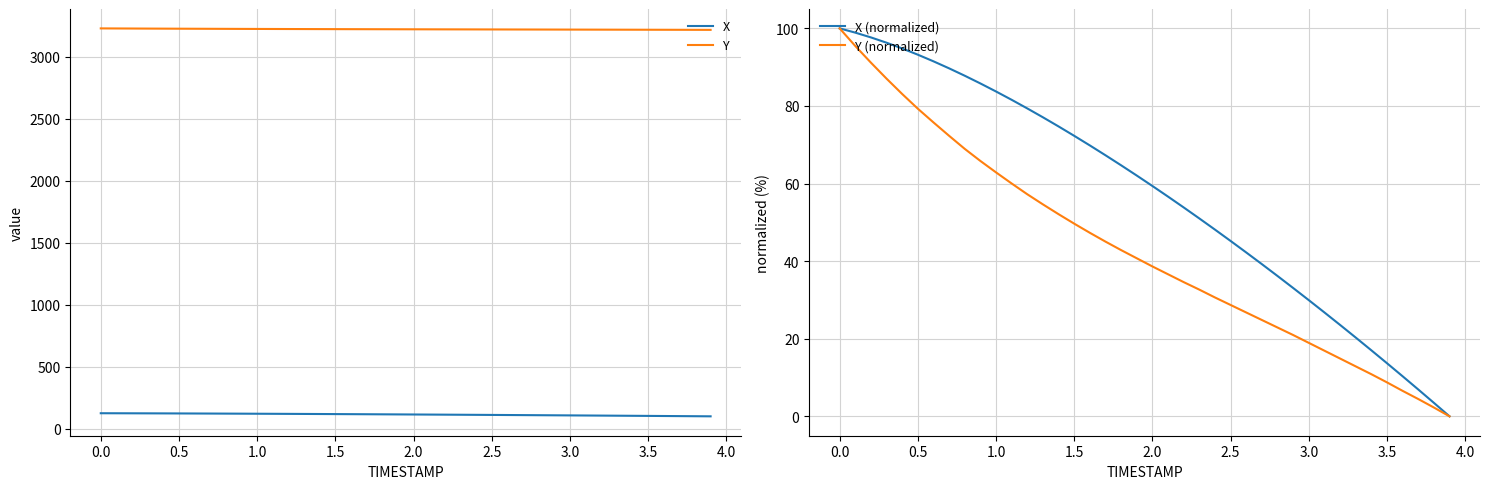

What is the difference between the maximum and minimum values in the X (normalized) series?

100.0